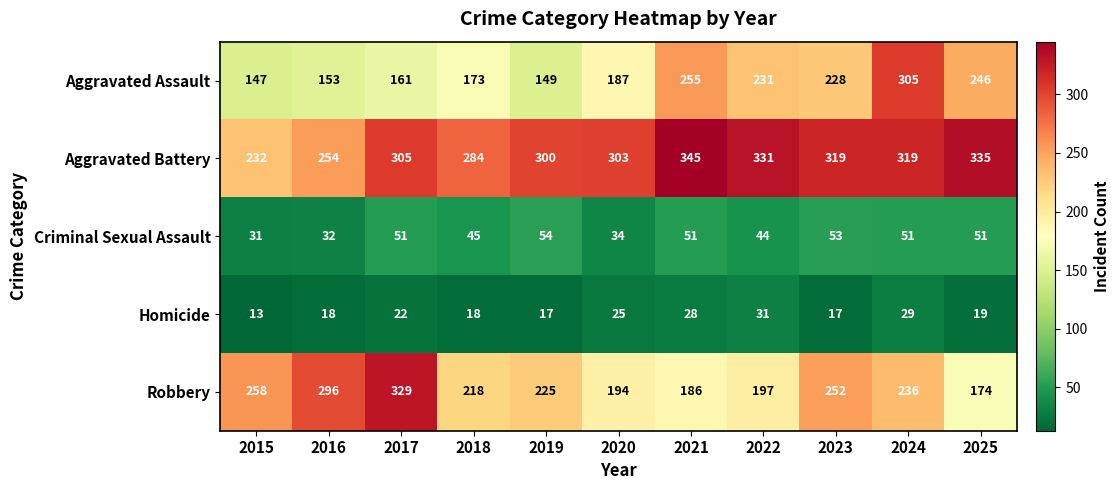

Which series has the widest spread of values?

Aggravated Assault